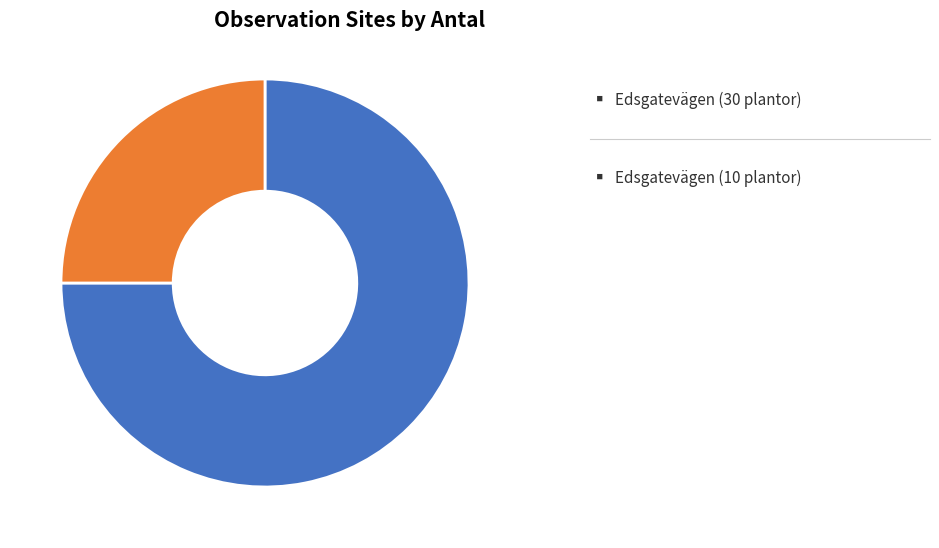

Is there a majority slice in this chart?

Yes